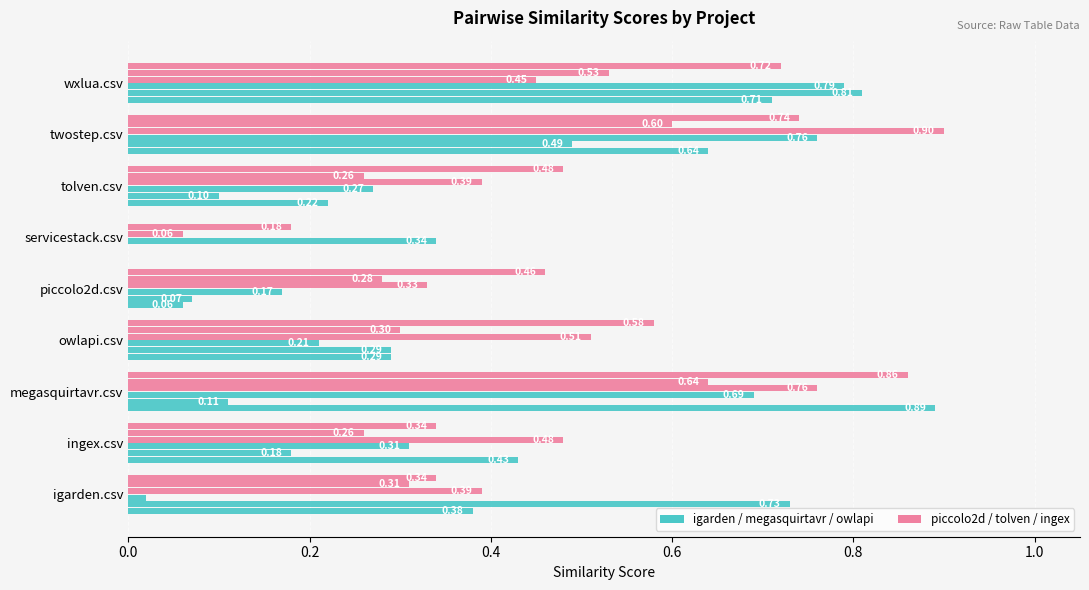

How many distinct data groups are displayed?

6